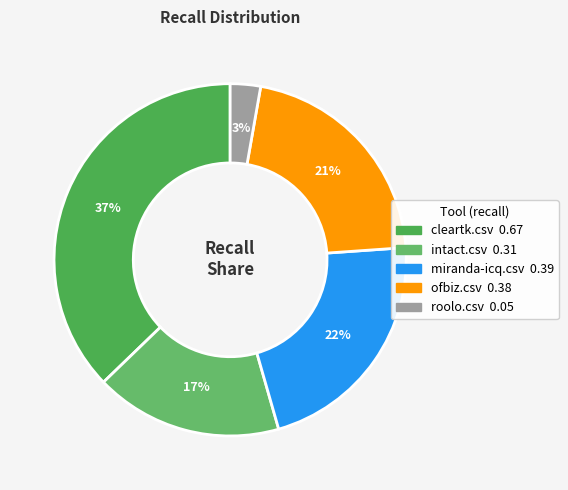

Does any single category account for the majority?

No